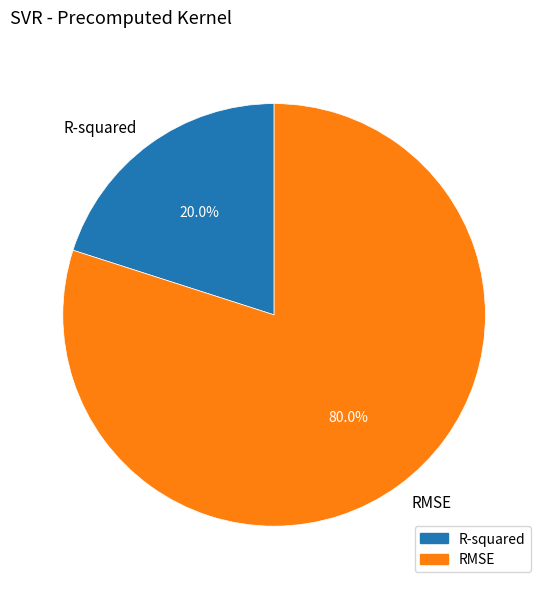

Between RMSE and R-squared, which is larger?

RMSE